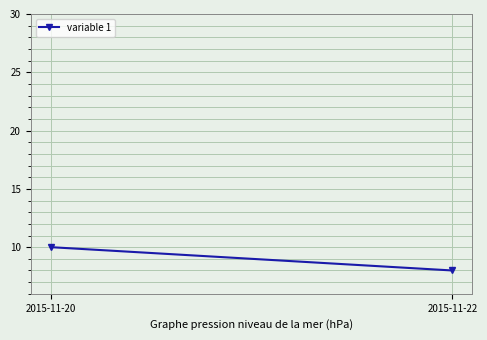

What is the average value?

9